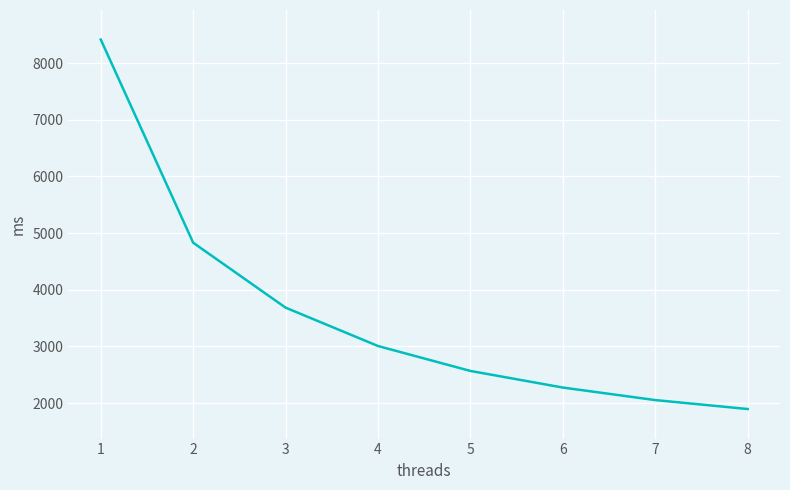

The chart shows a value of 1260.4 at 2. True or false?

False